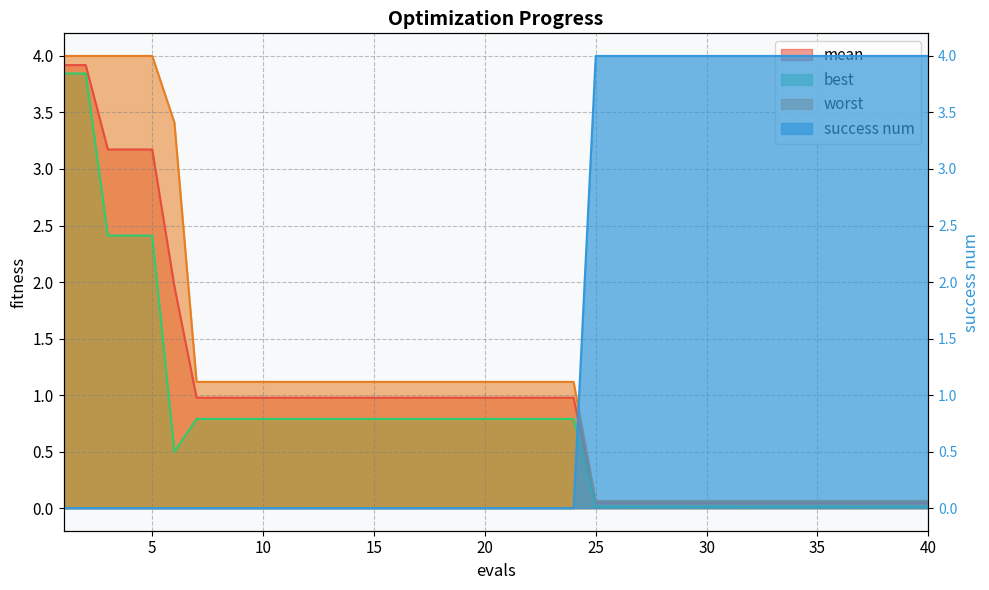

What is the highest value of the mean series?

3.9